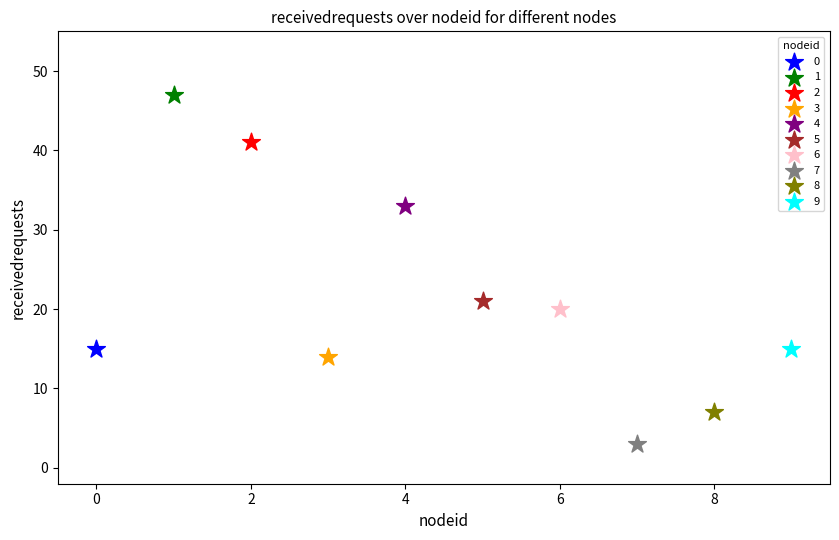

Which series reaches the minimum Y coordinate?

7